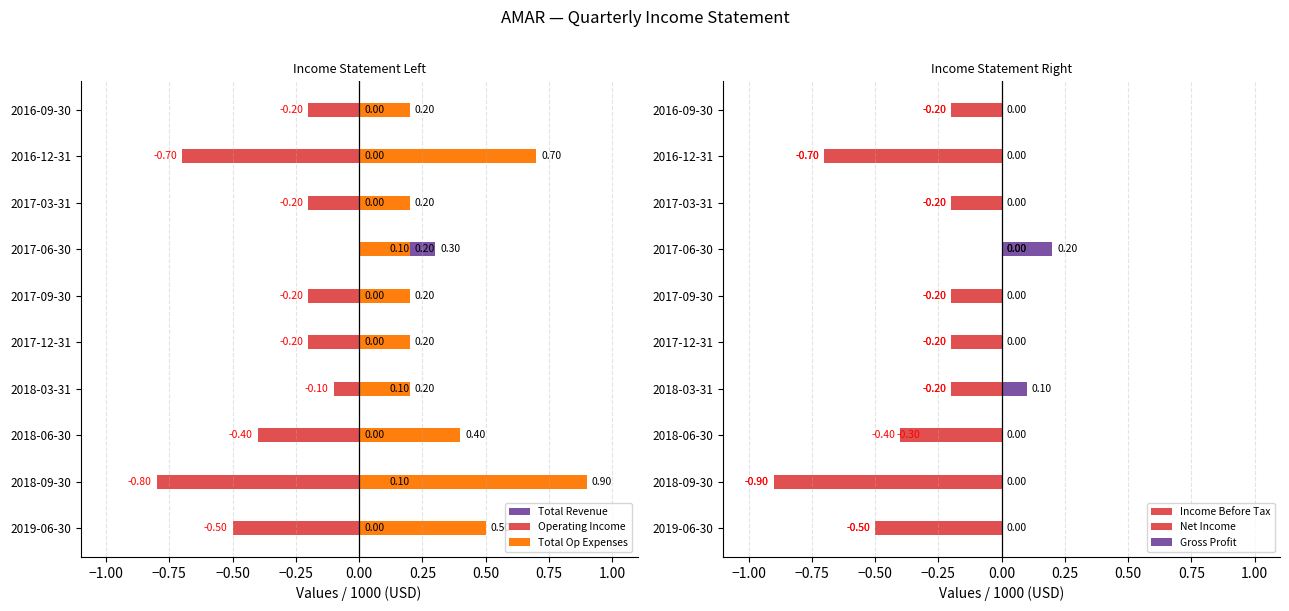

What is the difference between the highest and lowest values at 2016-12-31?

1.4